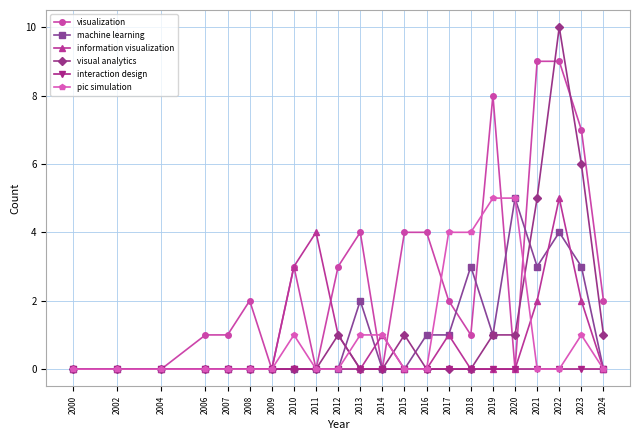

What is the maximum value shown in the chart?

10